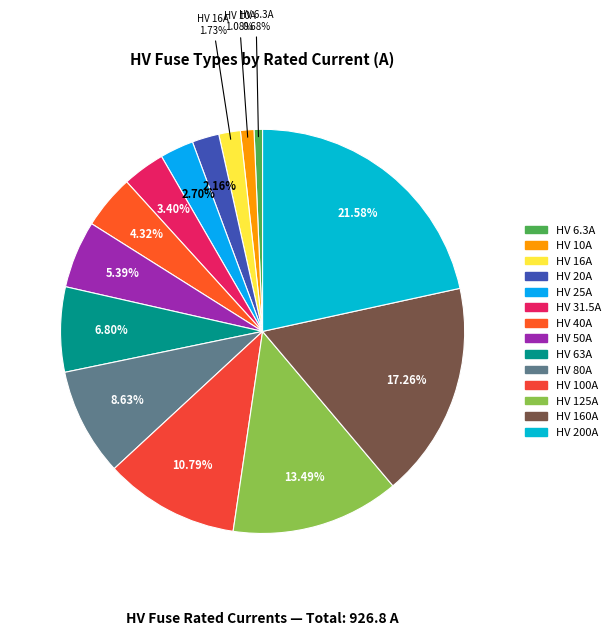

To the nearest percent, what is the difference between the largest and smallest slice percentages?

21%